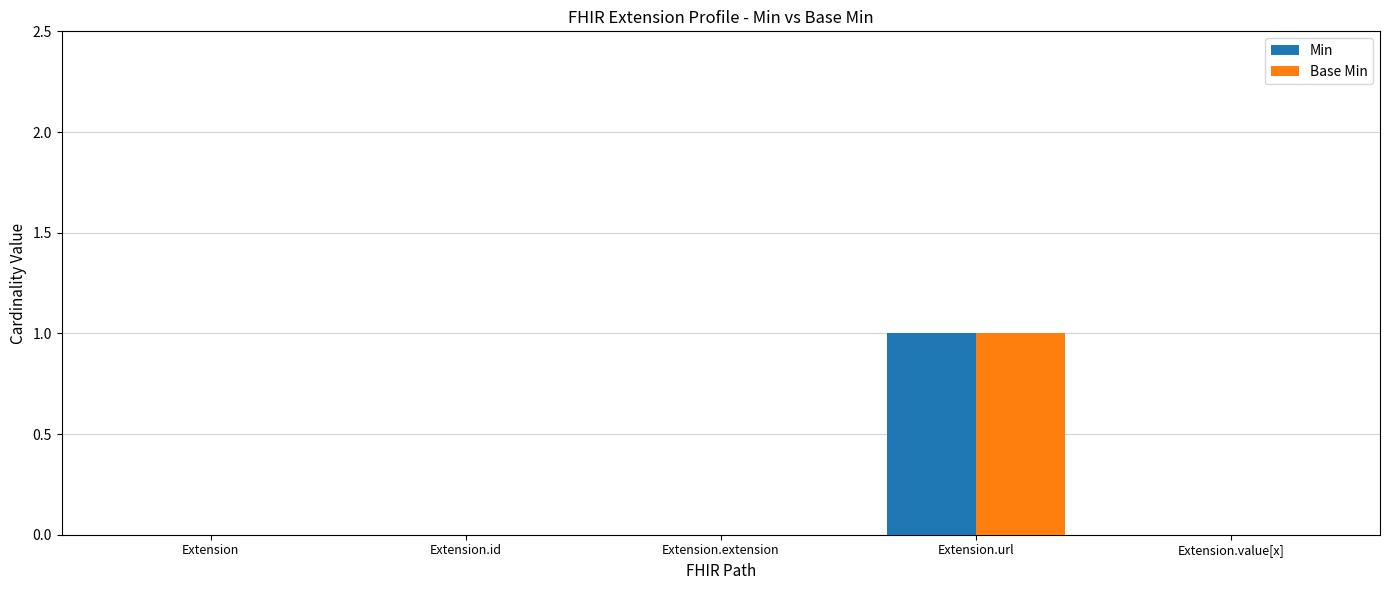

The Min series shows 0 at Extension. True or false?

True